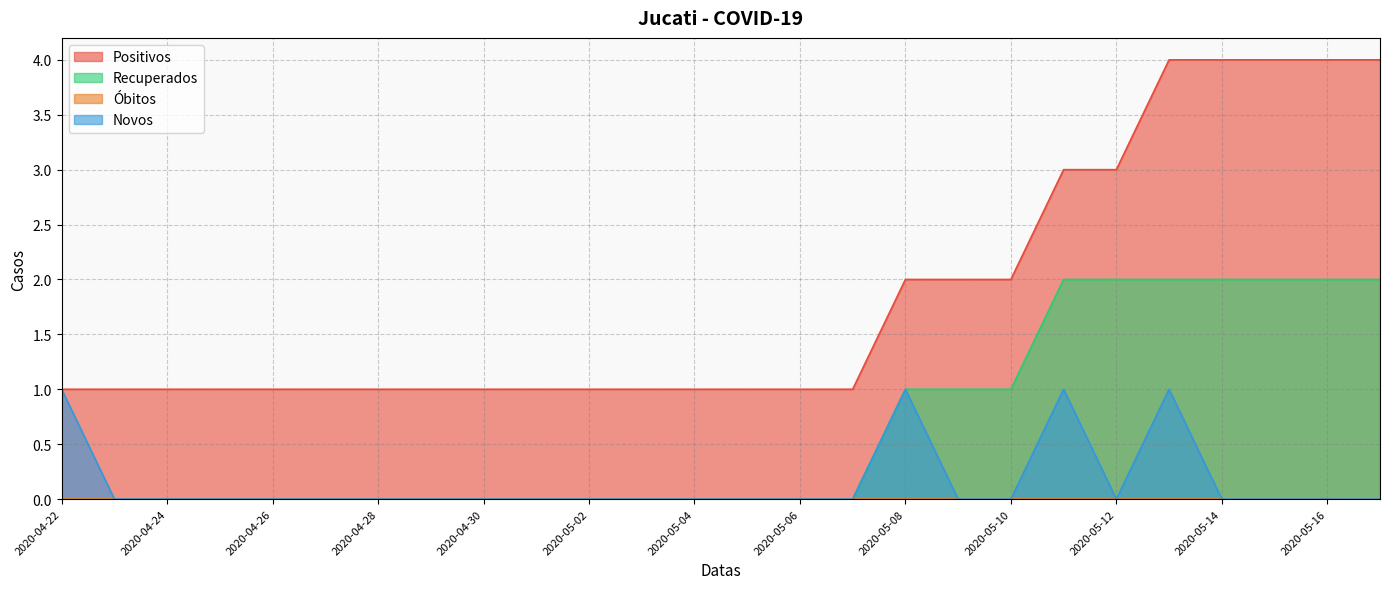

What is the maximum value for Novos?

1